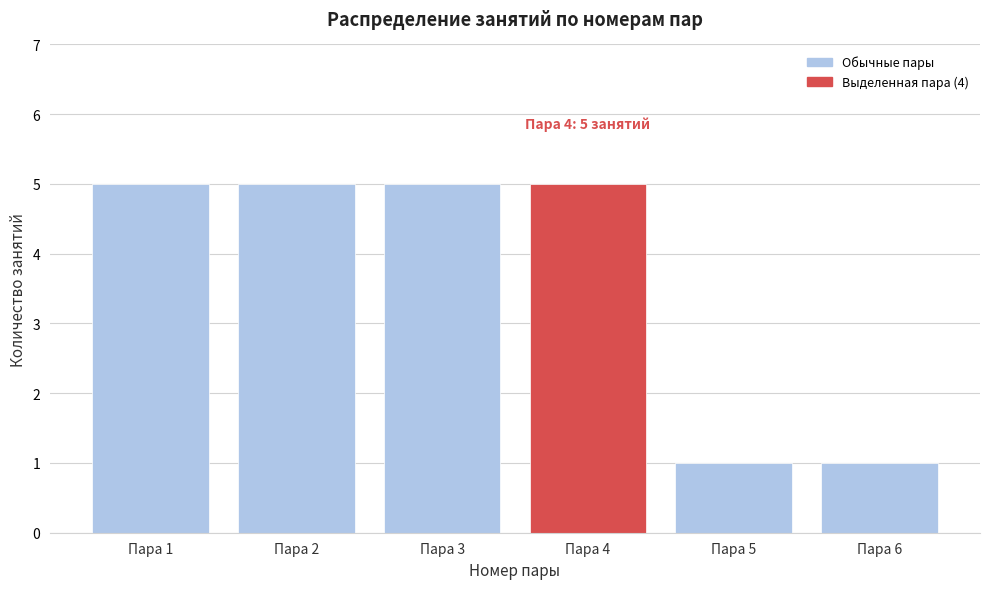

Reading left to right, what are all the values shown in this chart?

5	5	5	5	1	1